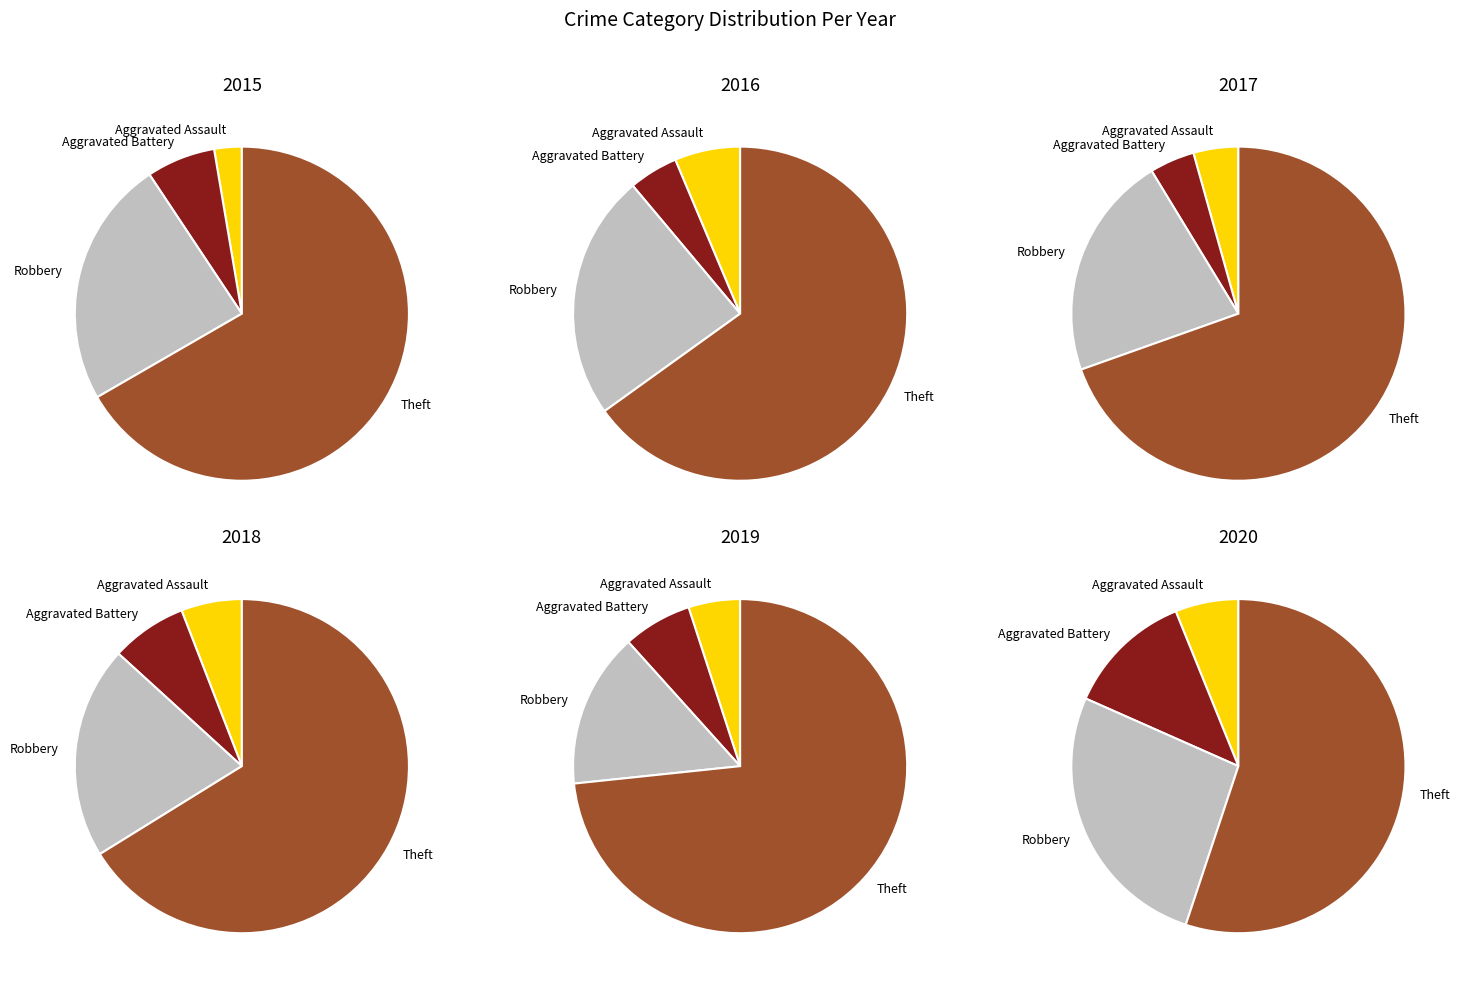

Does Theft account for over 50% of the chart?

Yes